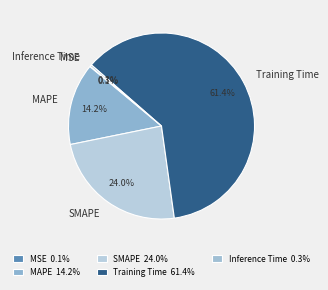

To the nearest percent, what is the difference between the largest and smallest slice percentages?

61%